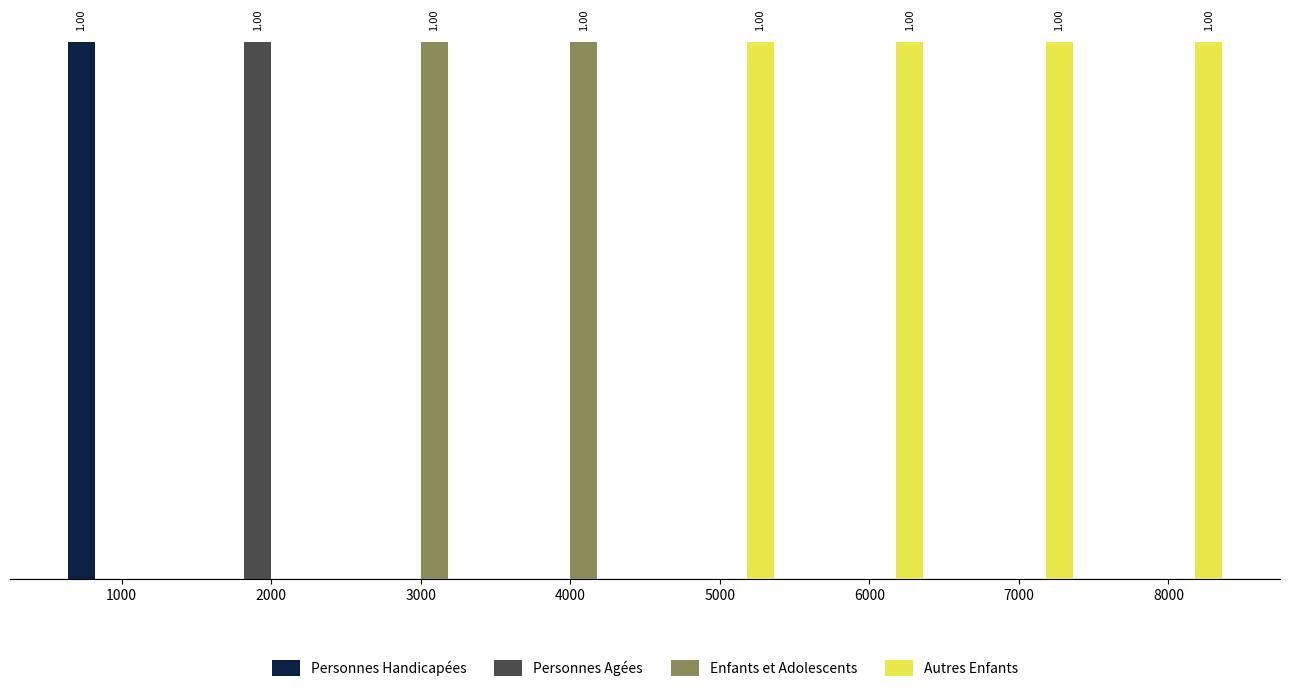

What is the value of the Autres Enfants bar at the 6th from the left?

1